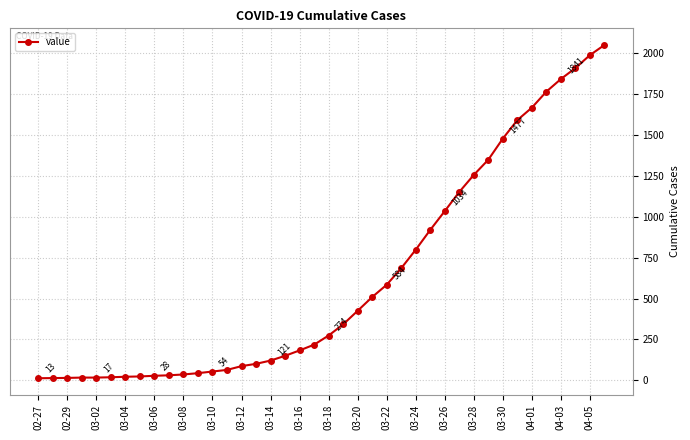

What is the value of the 39th point from the left?

1987